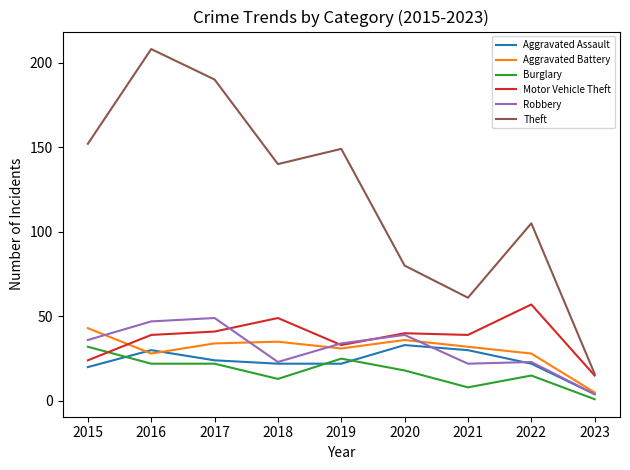

Which series has the largest total across all categories?

Theft